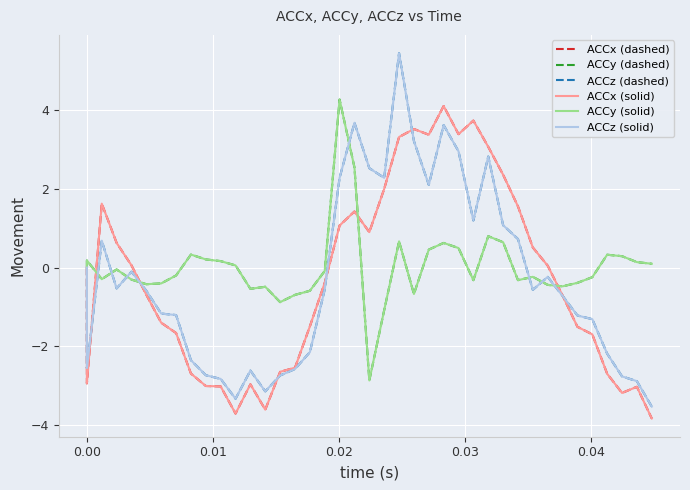

How many values in ACCy (dashed) are above zero?

17